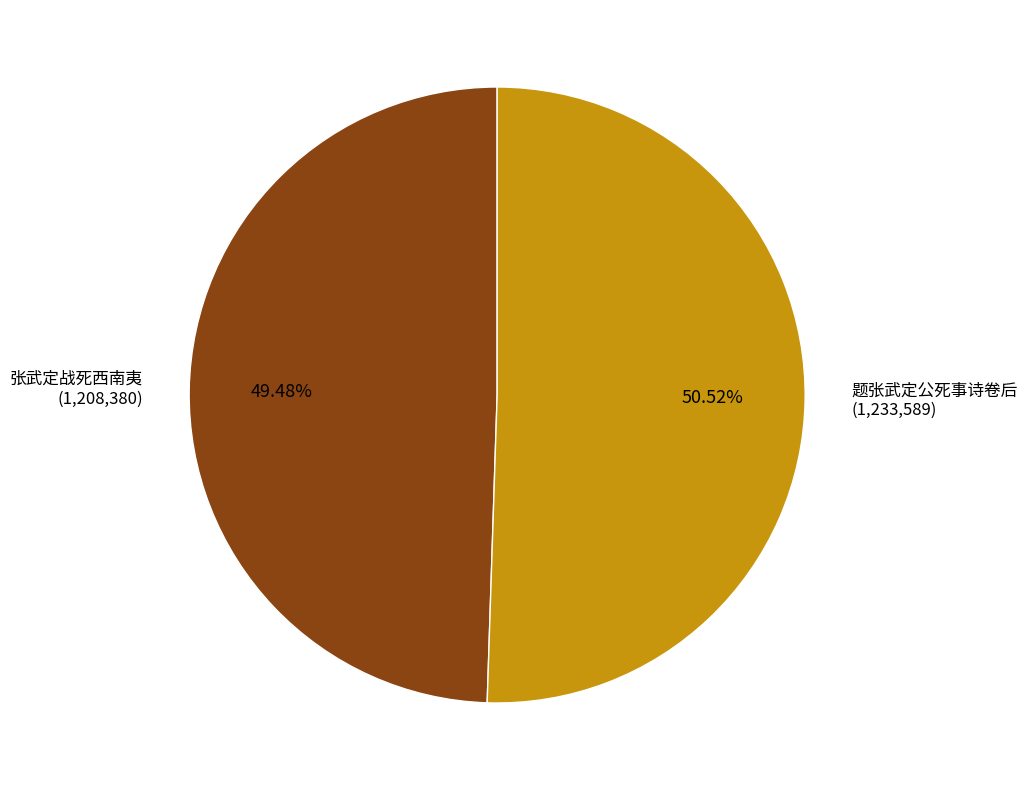

What is the smallest slice in the pie chart?

张武定战死西南夷